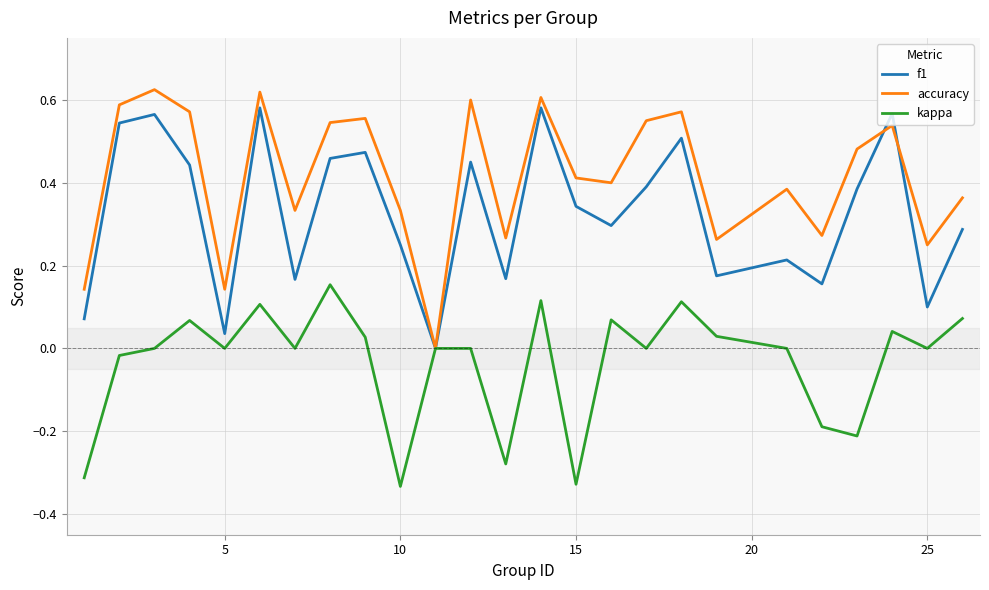

List the series in order of their overall mean, lowest first.

kappa, f1, accuracy